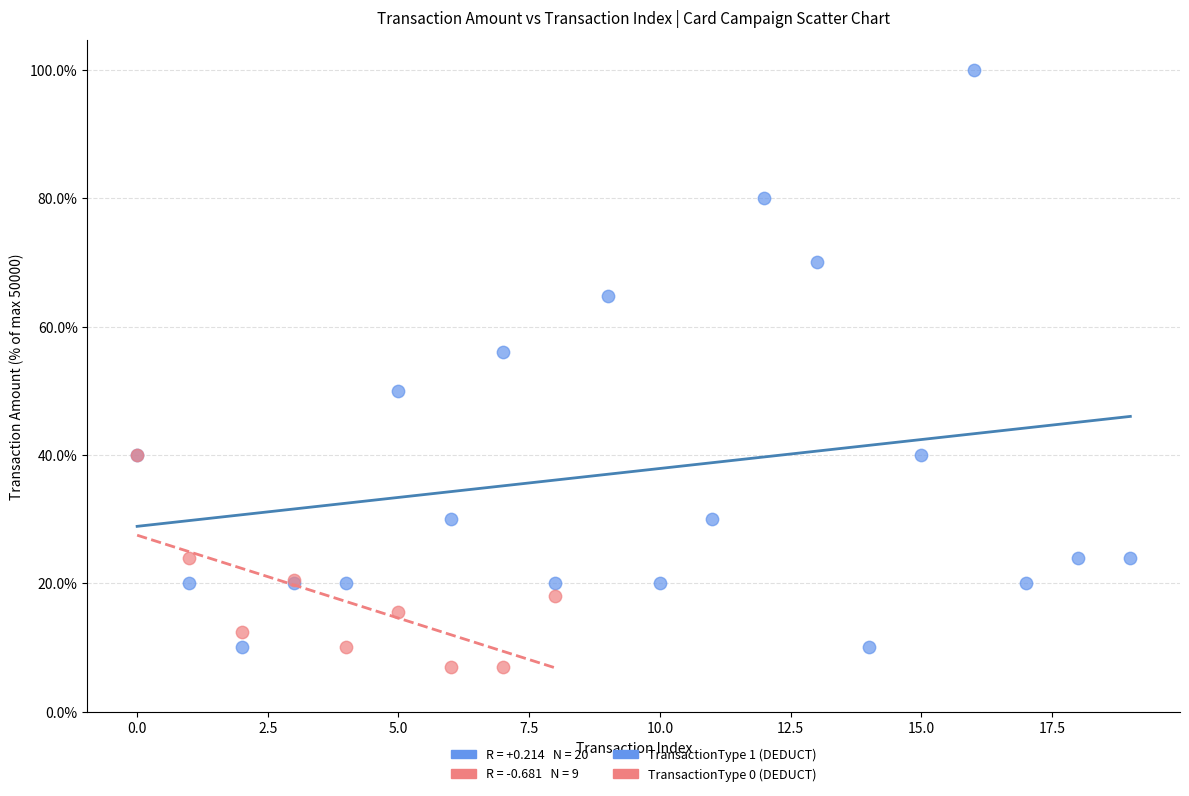

Which series reaches the maximum Y coordinate?

TransactionType 1 (DEDUCT)